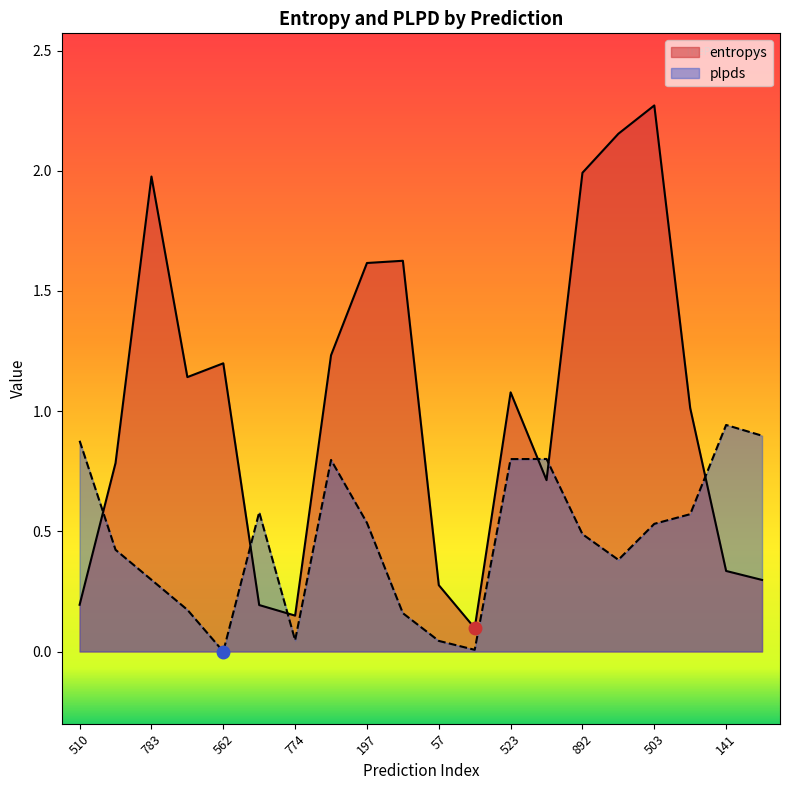

What is the label of the 8th point from the right?

523